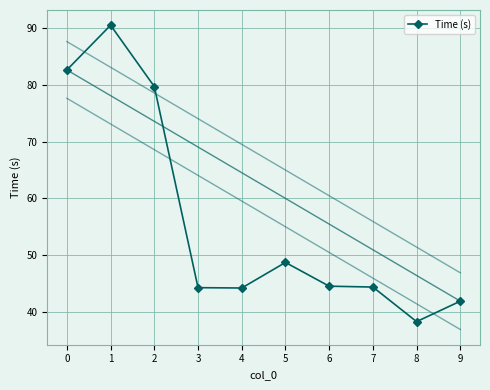

Approximately how many times larger is the value at 2 compared to 5?

1.6